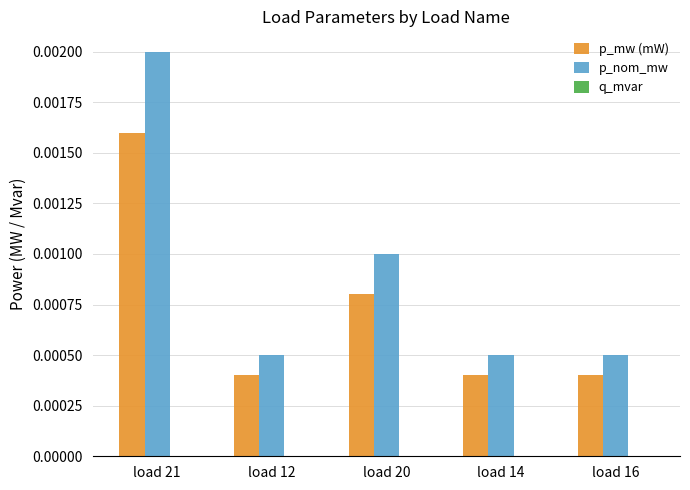

Is the value of p_nom_mw at load 16 greater than the value of p_mw (mW) at load 14?

Yes